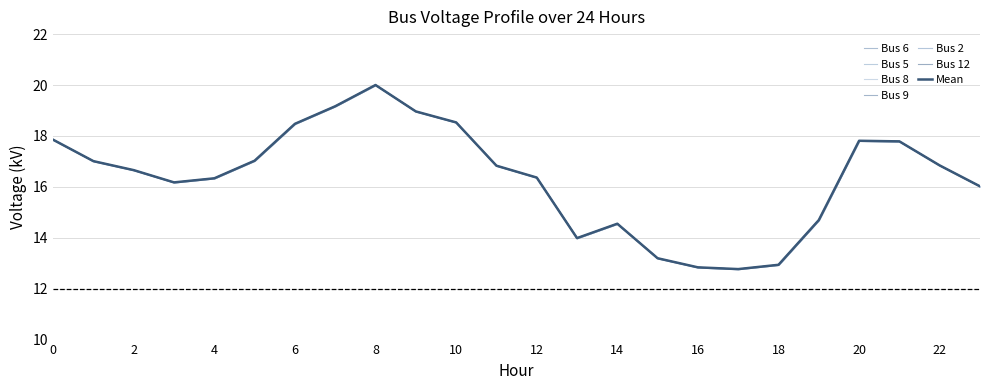

Reading left to right, extract all data points from this chart.

Bus 6: 0=17.9	1=17.0	2=16.7	3=16.2	4=16.3	5=17.0	6=18.5	7=19.2	8=20.0	9=19.0	10=18.5	11=16.8	12=16.4	13=14.0	14=14.6	15=13.2	16=12.8	17=12.8	18=12.9	19=14.7	20=17.8	21=17.8	22=16.8	23=16.0
Bus 5: 0=17.9	1=17.0	2=16.7	3=16.2	4=16.3	5=17.0	6=18.5	7=19.2	8=20.0	9=19.0	10=18.5	11=16.8	12=16.4	13=14.0	14=14.6	15=13.2	16=12.8	17=12.8	18=12.9	19=14.7	20=17.8	21=17.8	22=16.8	23=16.0
Bus 8: 0=17.9	1=17.0	2=16.7	3=16.2	4=16.3	5=17.0	6=18.5	7=19.2	8=20.0	9=19.0	10=18.5	11=16.8	12=16.4	13=14.0	14=14.6	15=13.2	16=12.8	17=12.8	18=12.9	19=14.7	20=17.8	21=17.8	22=16.8	23=16.0
Bus 9: 0=17.9	1=17.0	2=16.7	3=16.2	4=16.3	5=17.0	6=18.5	7=19.2	8=20.0	9=19.0	10=18.5	11=16.8	12=16.4	13=14.0	14=14.6	15=13.2	16=12.8	17=12.8	18=12.9	19=14.7	20=17.8	21=17.8	22=16.8	23=16.0
Bus 2: 0=17.9	1=17.0	2=16.7	3=16.2	4=16.3	5=17.0	6=18.5	7=19.2	8=20.0	9=19.0	10=18.5	11=16.8	12=16.4	13=14.0	14=14.6	15=13.2	16=12.8	17=12.8	18=12.9	19=14.7	20=17.8	21=17.8	22=16.8	23=16.0
Bus 12: 0=17.9	1=17.0	2=16.7	3=16.2	4=16.3	5=17.0	6=18.5	7=19.2	8=20.0	9=19.0	10=18.5	11=16.8	12=16.4	13=14.0	14=14.6	15=13.2	16=12.8	17=12.8	18=12.9	19=14.7	20=17.8	21=17.8	22=16.8	23=16.0